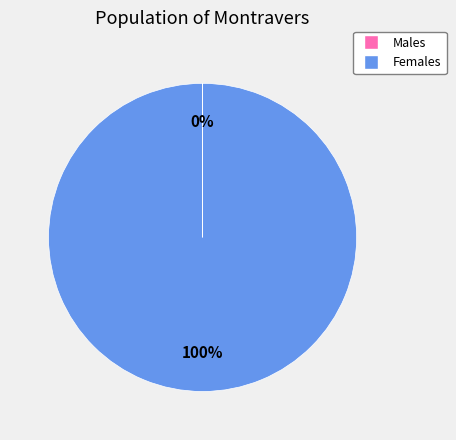

Does Females represent more than half of the total?

Yes